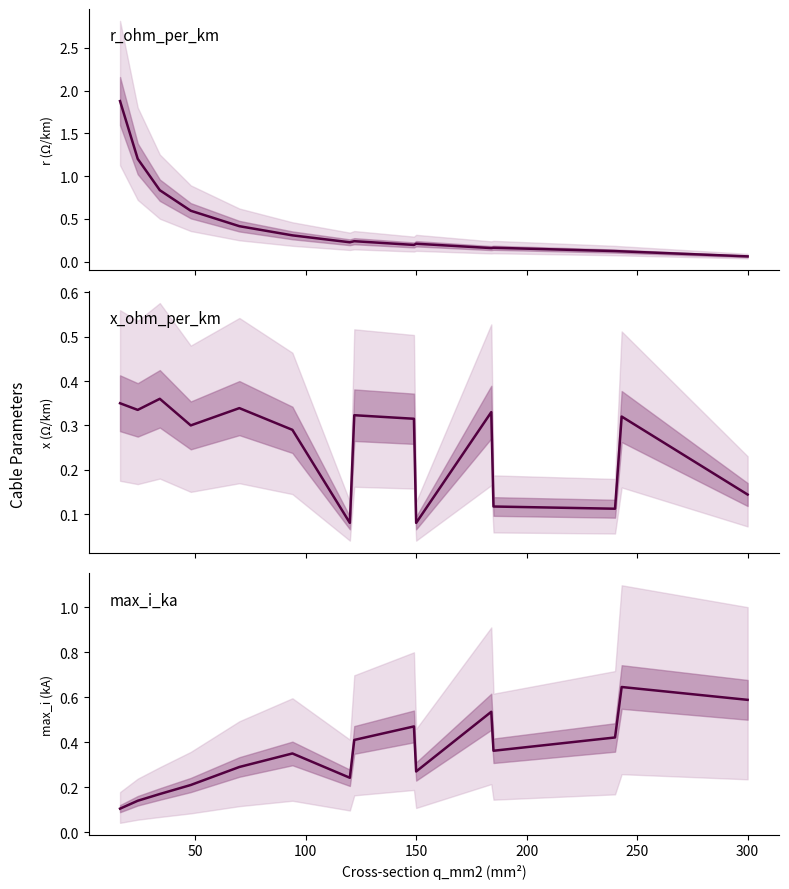

Count the x_ohm_per_km values in the range 0 to 1.

15